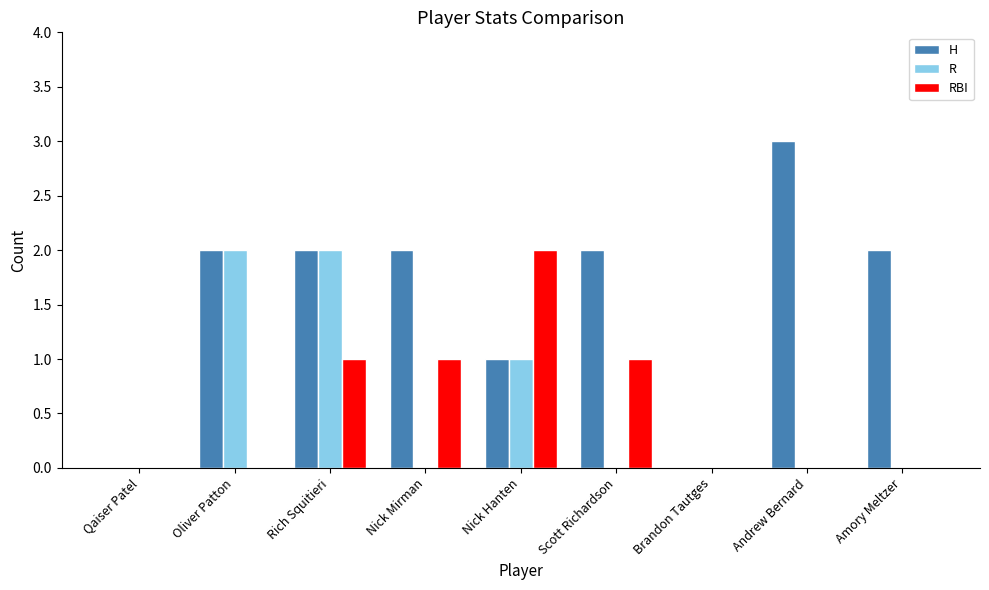

Are the bars horizontal?

No